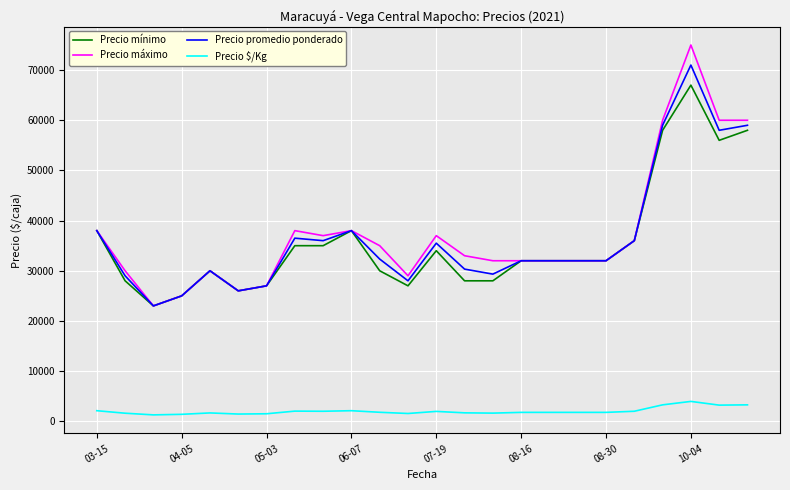

List the series in order of their peak value, highest first.

Precio máximo, Precio promedio ponderado, Precio mínimo, Precio $/Kg